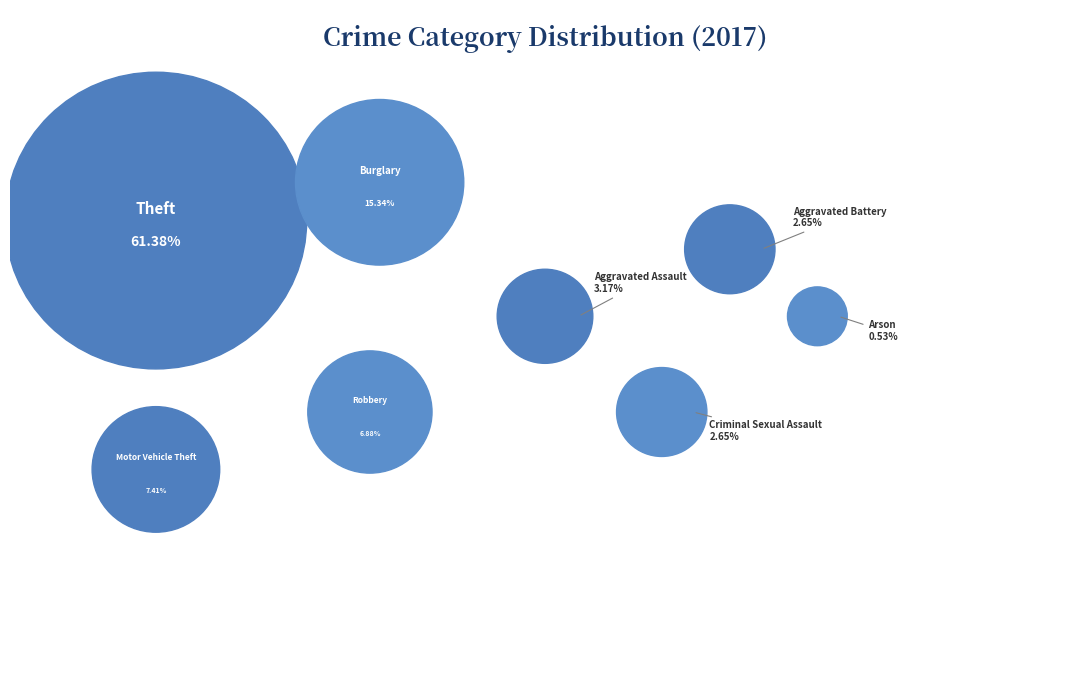

Approximately how many times larger is the value at Theft compared to Aggravated Battery?

23.2